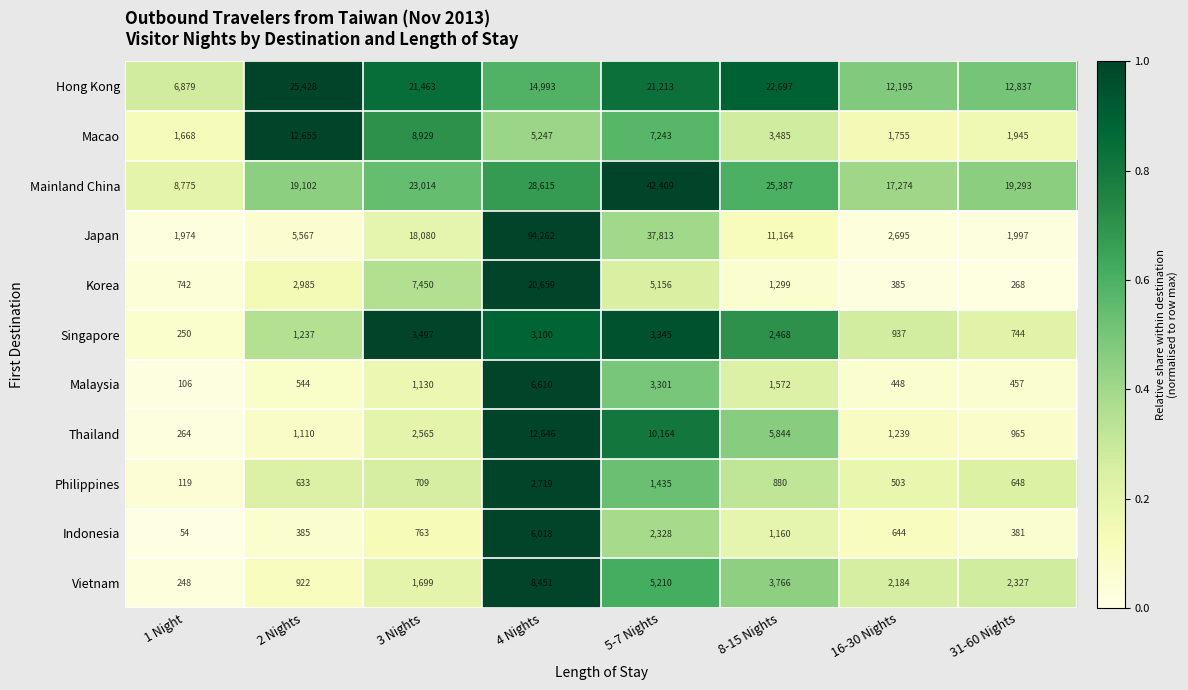

What is the difference between the maximum and second lowest values in the Singapore series?

2753